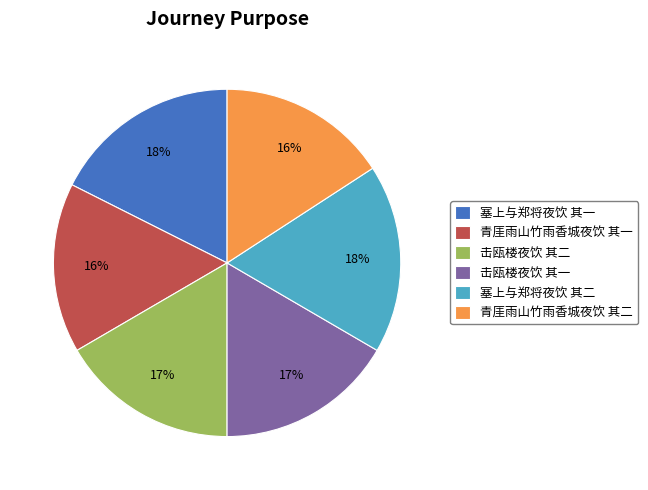

How many segments does this pie chart have?

6